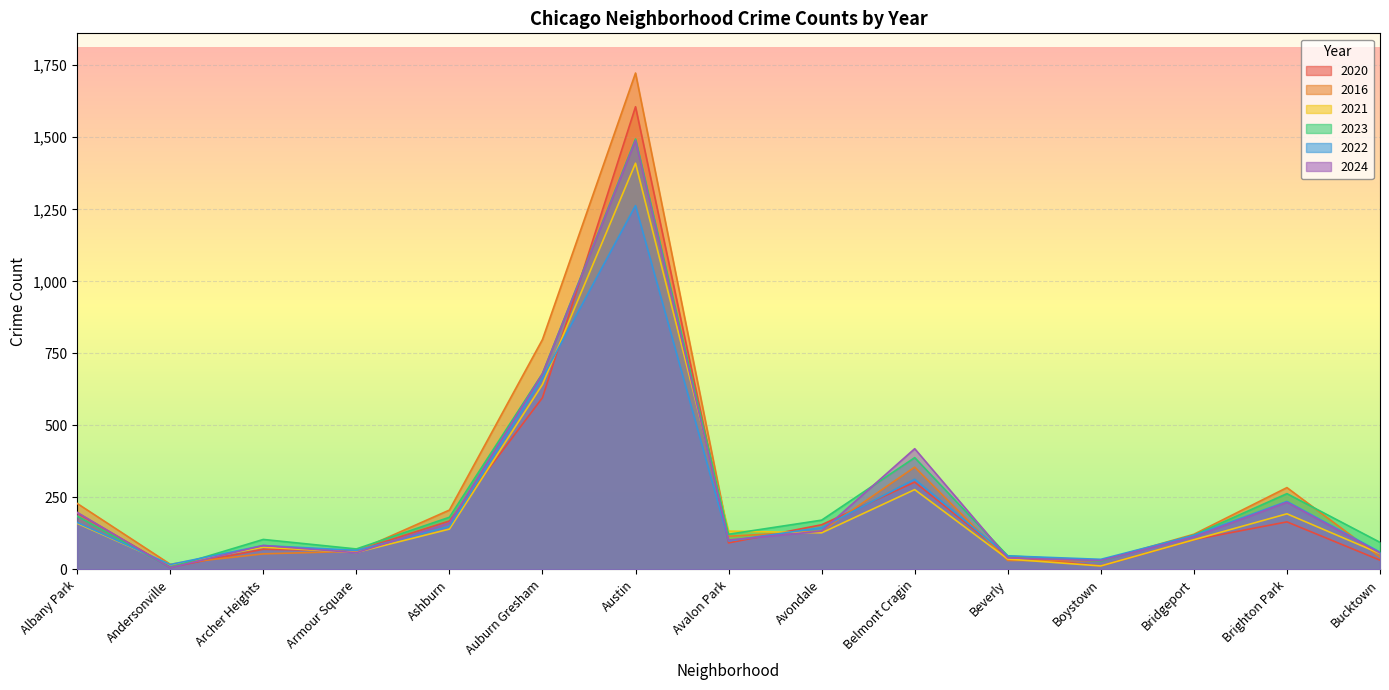

How many lines are shown in the chart?

6